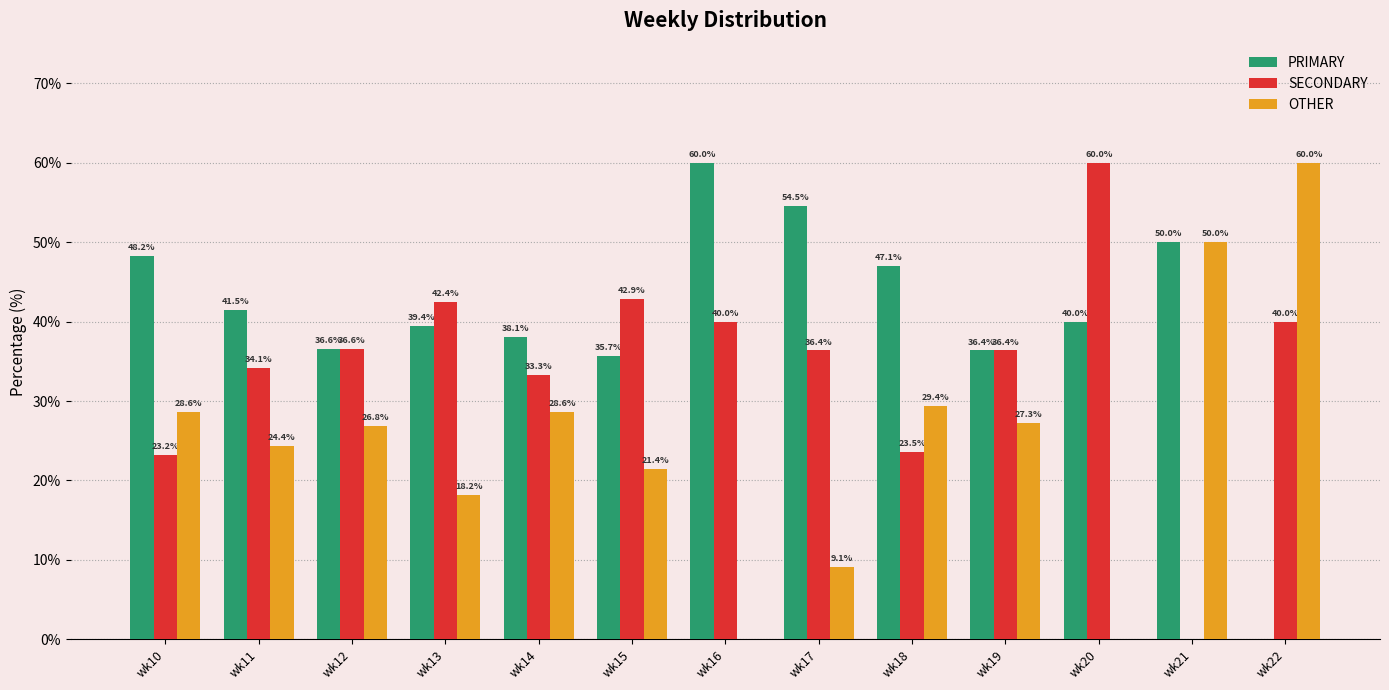

Count the number of data series in this chart.

3